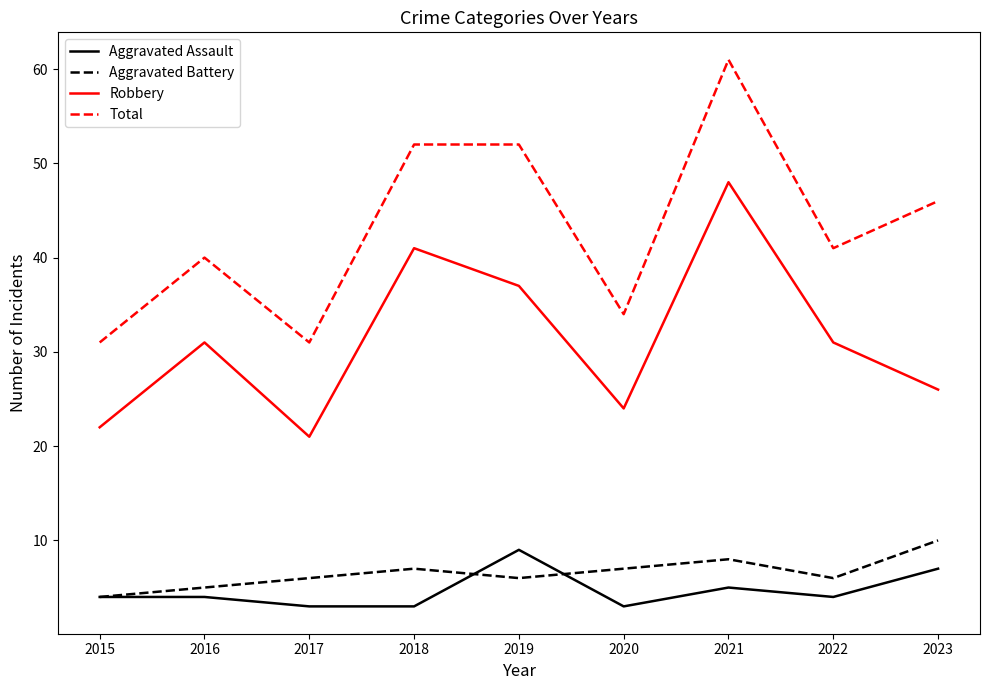

At which label does Total reach its peak?

2021